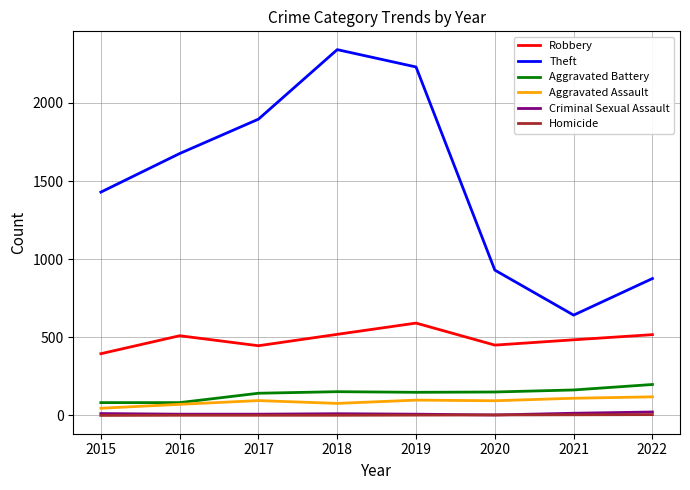

What is the average value of the Robbery series?

489